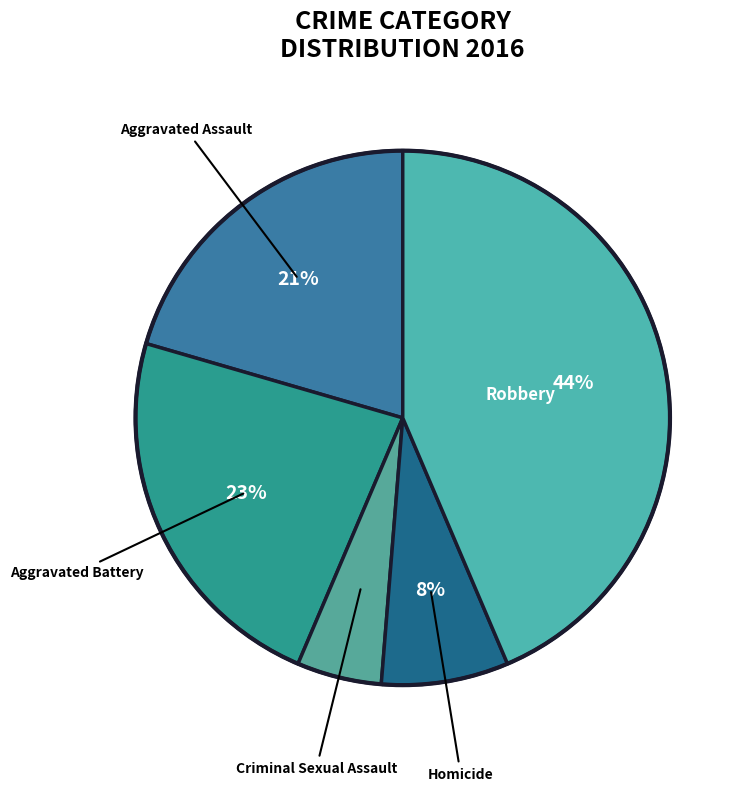

What percentage is the Robbery slice, to the nearest percent?

44%